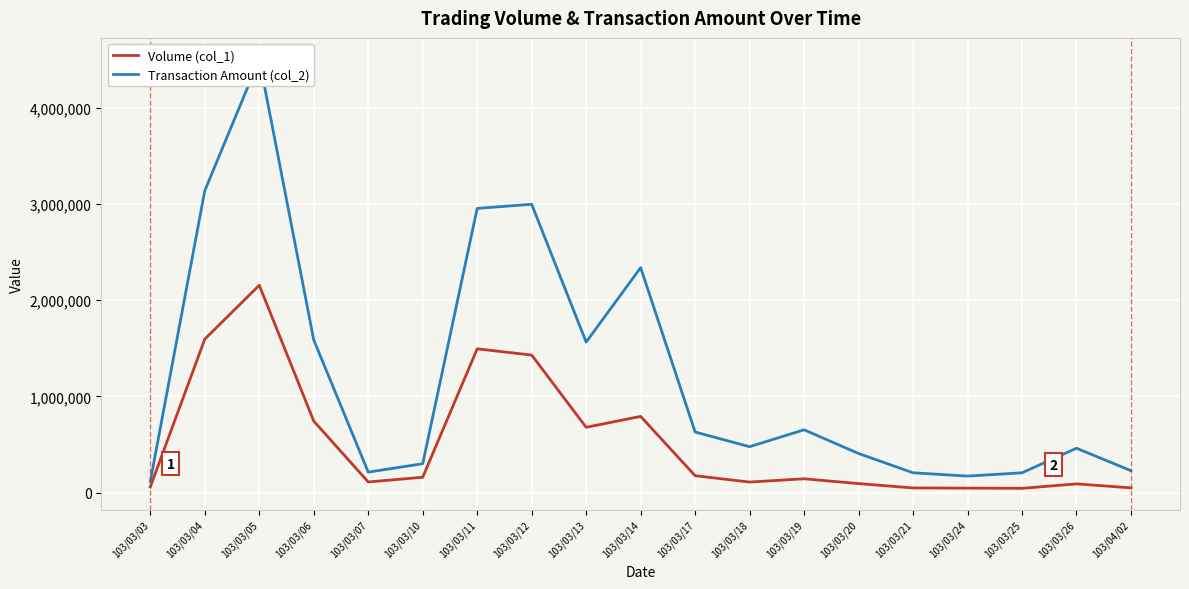

Reading left to right, extract all data points from this chart.

Volume (col_1): 103/03/03=60000	103/03/04=1595000	103/03/05=2154000	103/03/06=743000	103/03/07=111000	103/03/10=160000	103/03/11=1494000	103/03/12=1429000	103/03/13=679000	103/03/14=792000	103/03/17=176000	103/03/18=110000	103/03/19=144000	103/03/20=94000	103/03/21=49000	103/03/24=47000	103/03/25=45000	103/03/26=91000	103/04/02=50000
Transaction Amount (col_2): 103/03/03=117000	103/03/04=3136560	103/03/05=4500890	103/03/06=1585970	103/03/07=213430	103/03/10=300500	103/03/11=2952720	103/03/12=2995440	103/03/13=1564020	103/03/14=2337410	103/03/17=629910	103/03/18=477220	103/03/19=652930	103/03/20=406530	103/03/21=206320	103/03/24=172040	103/03/25=206060	103/03/26=461250	103/04/02=228310